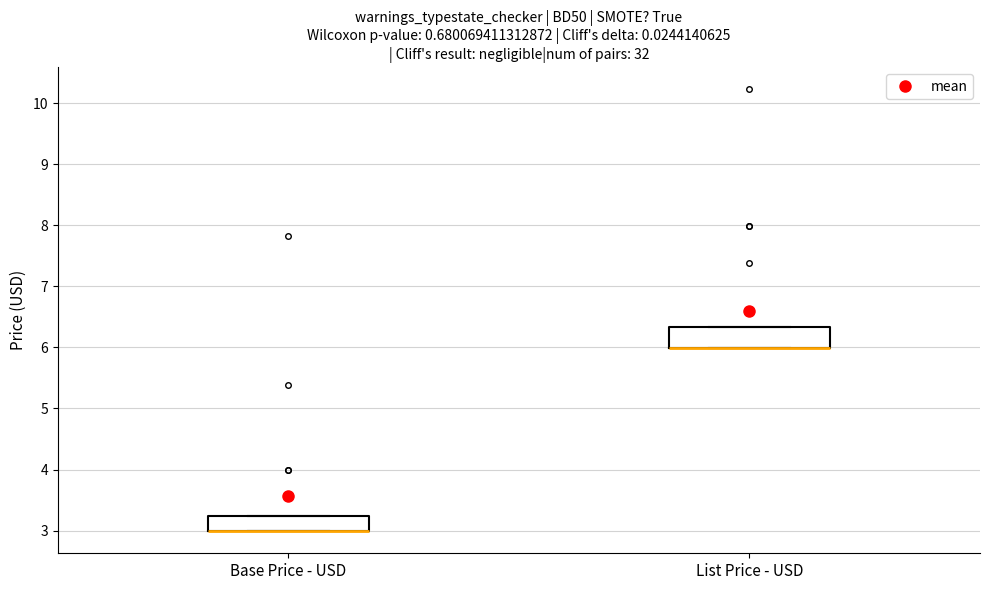

Where is the upper edge of the box for List Price - USD on the y-axis? The values are not printed on the chart, so give them approximately, as read against the axis.

6.3